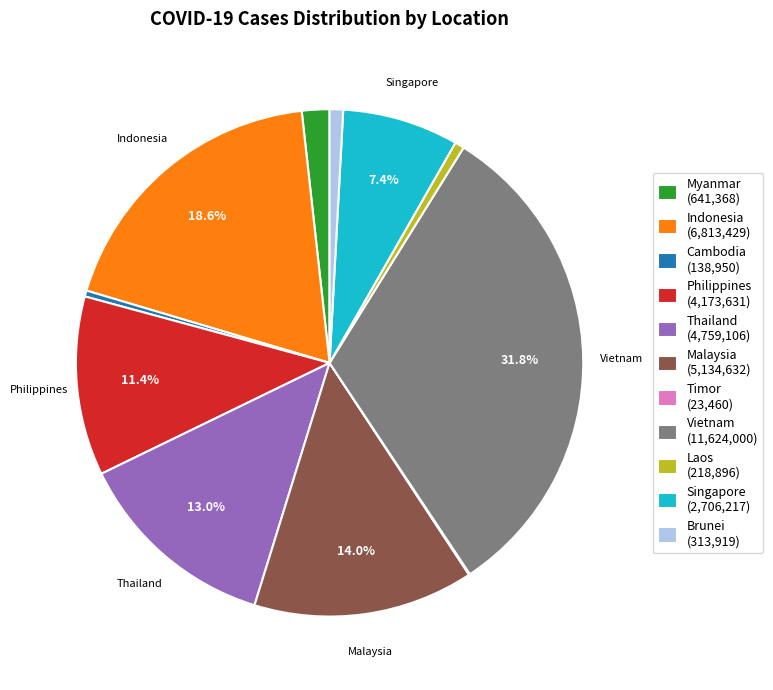

Is there a majority slice in this chart?

No